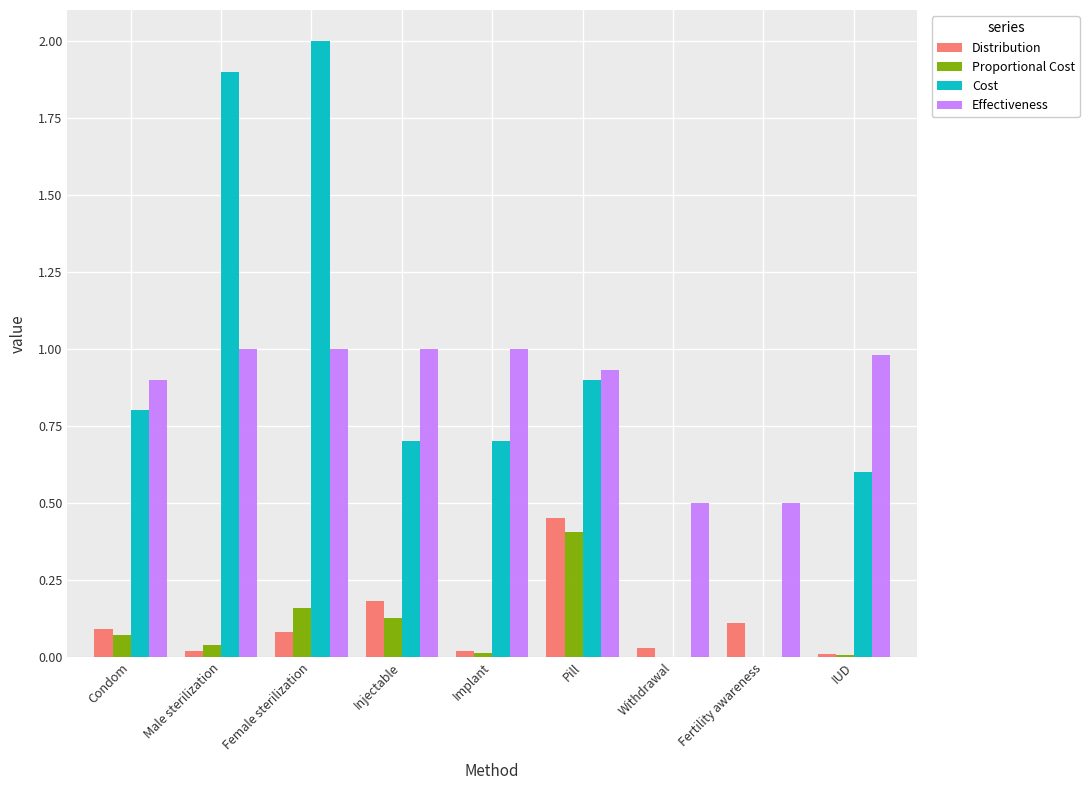

At which category is the sum across all series the highest?

Female sterilization